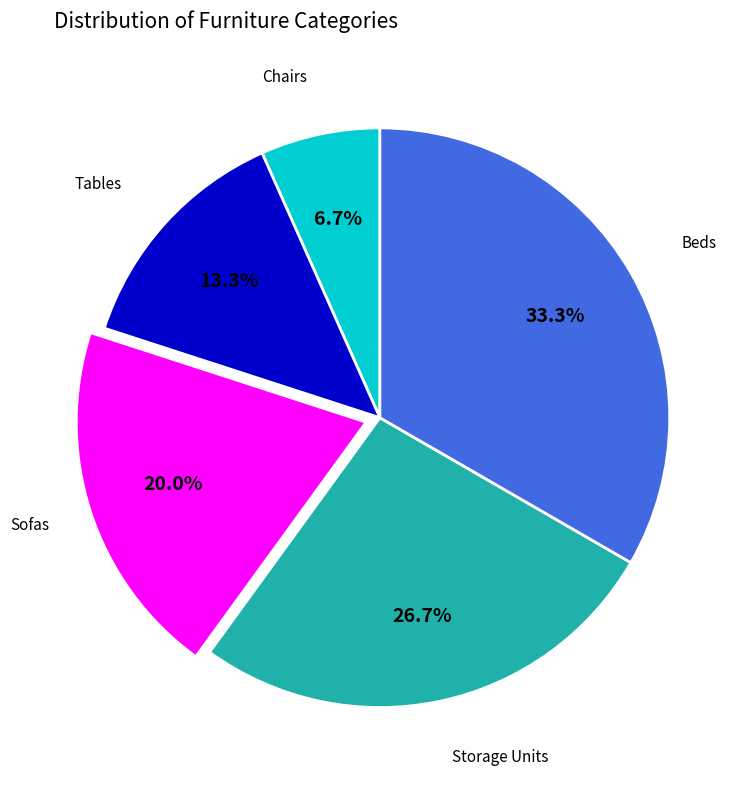

Does Sofas account for over 50% of the chart?

No